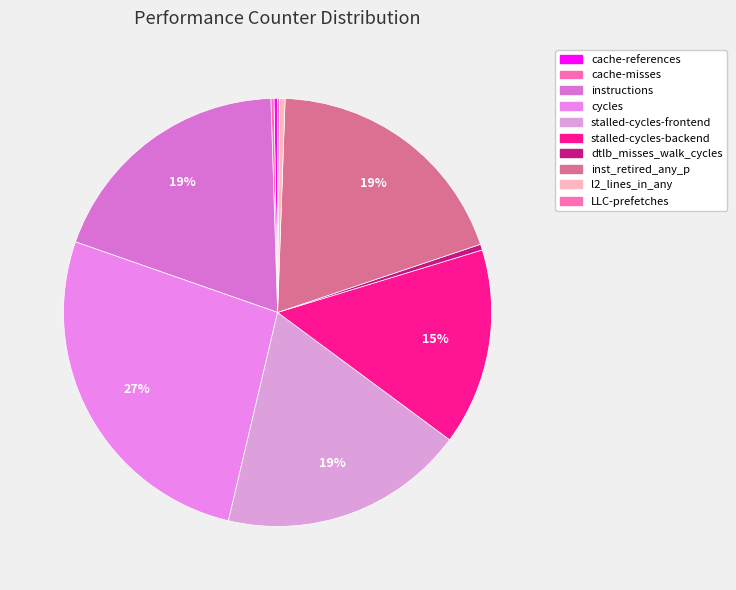

What is the change in value from cycles to stalled-cycles-frontend?

-18650048992